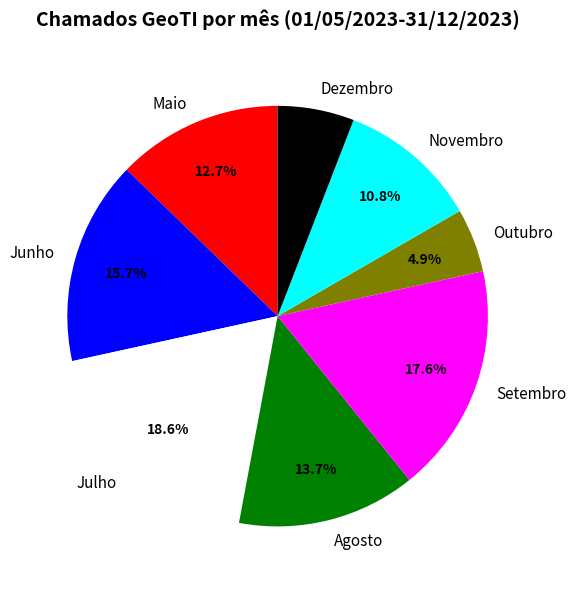

Is it true that Dezembro is 6% of the pie?

True